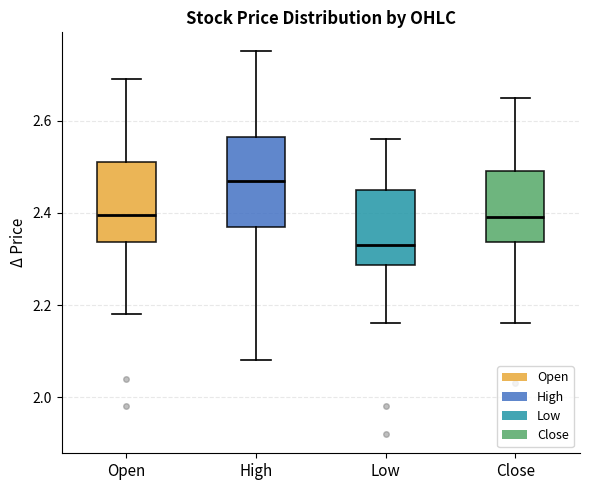

Where does the upper whisker of the box for Open end on the y-axis? The values are not printed on the chart, so give them approximately, as read against the axis.

2.70